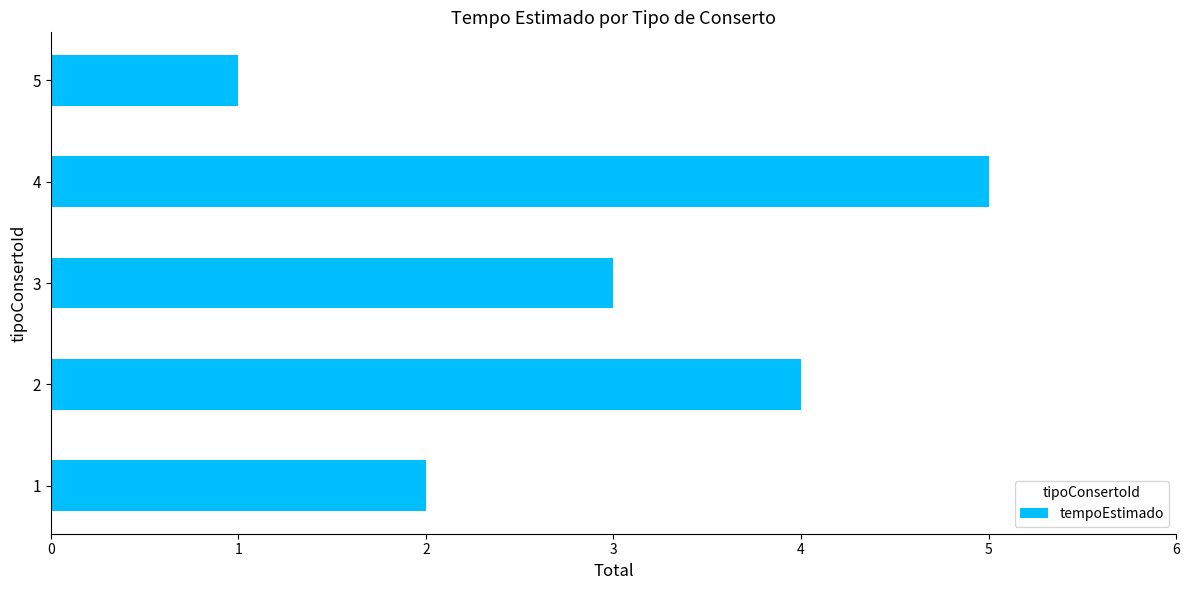

What is the change in value from 1 to 4?

+3